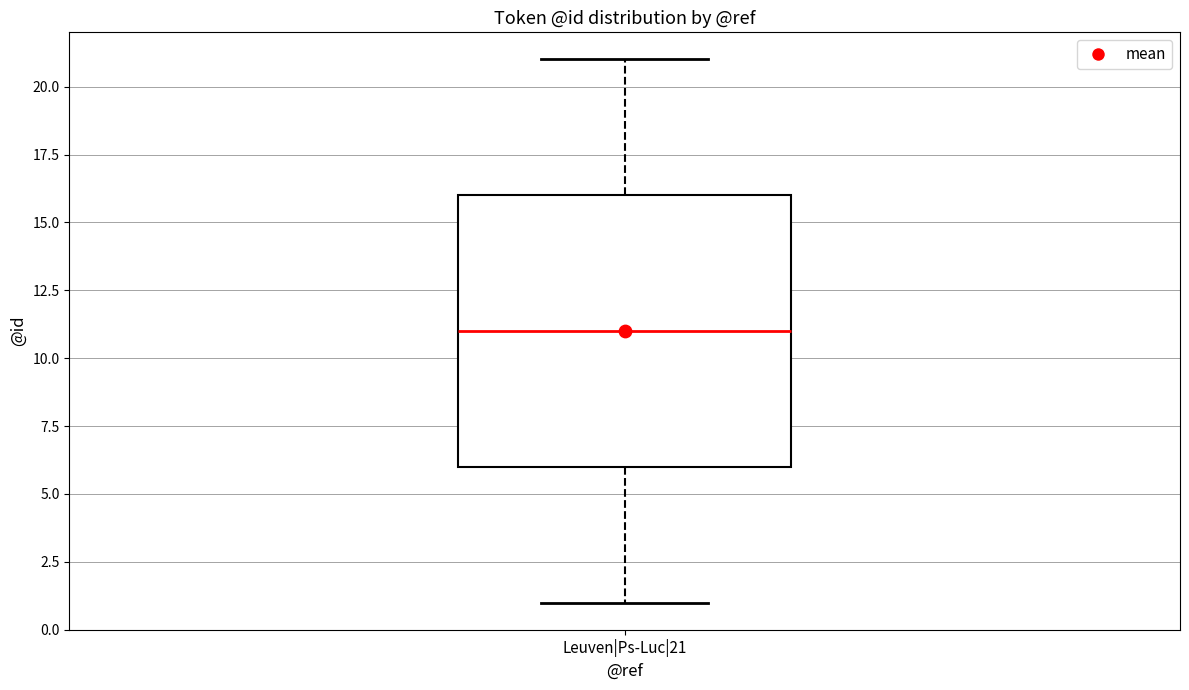

Read this box plot against the y-axis: the position of the median line, the range covered by the box, and the ends of both whiskers. The values are not printed on the chart, so give them approximately, as read against the axis.

median 11, box 6 to 16, whiskers 1 to 21